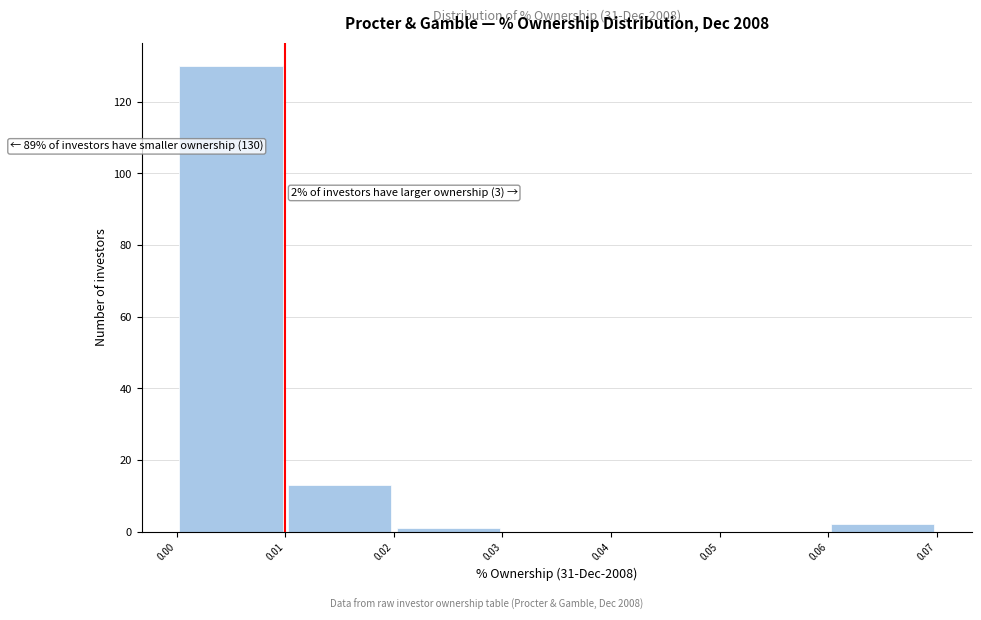

Which range on the x-axis has the tallest bar?

0.00 to 0.01